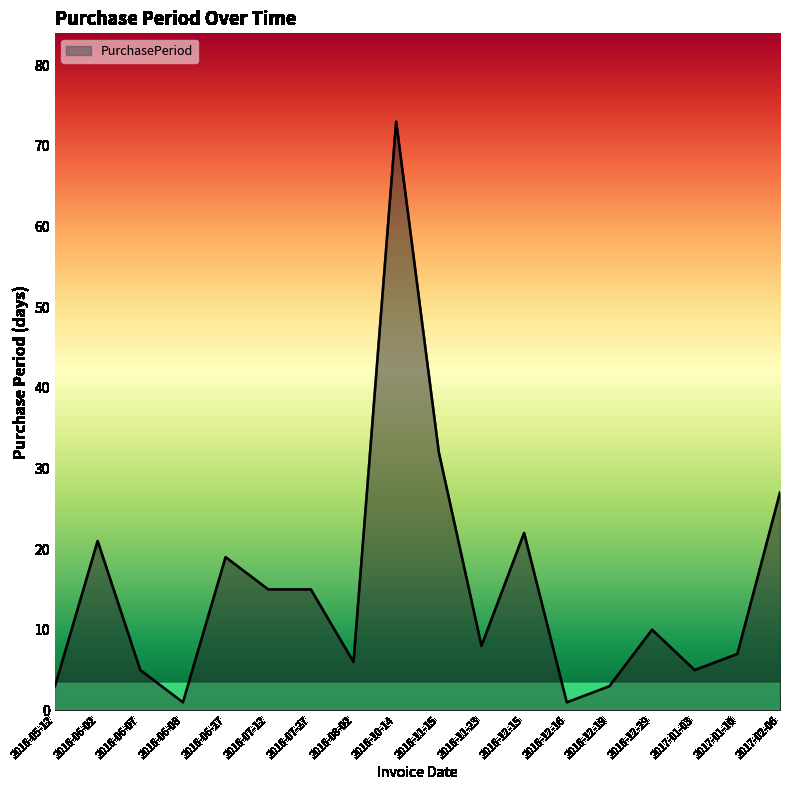

Read the value at 2016-11-23, to the nearest 10.

10